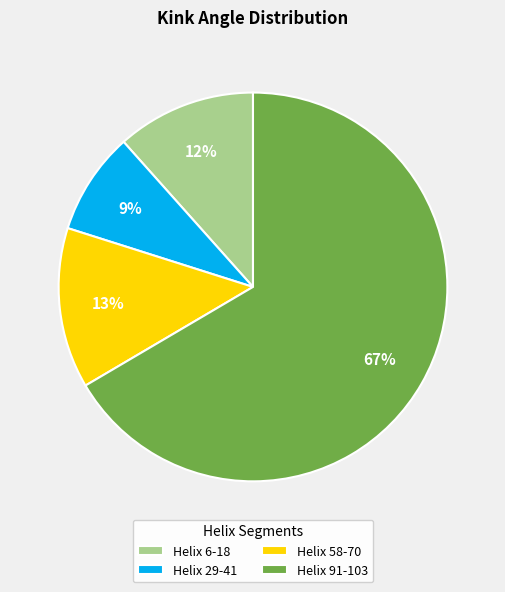

Is the sum of Helix 29-41 and Helix 6-18 greater than half?

No